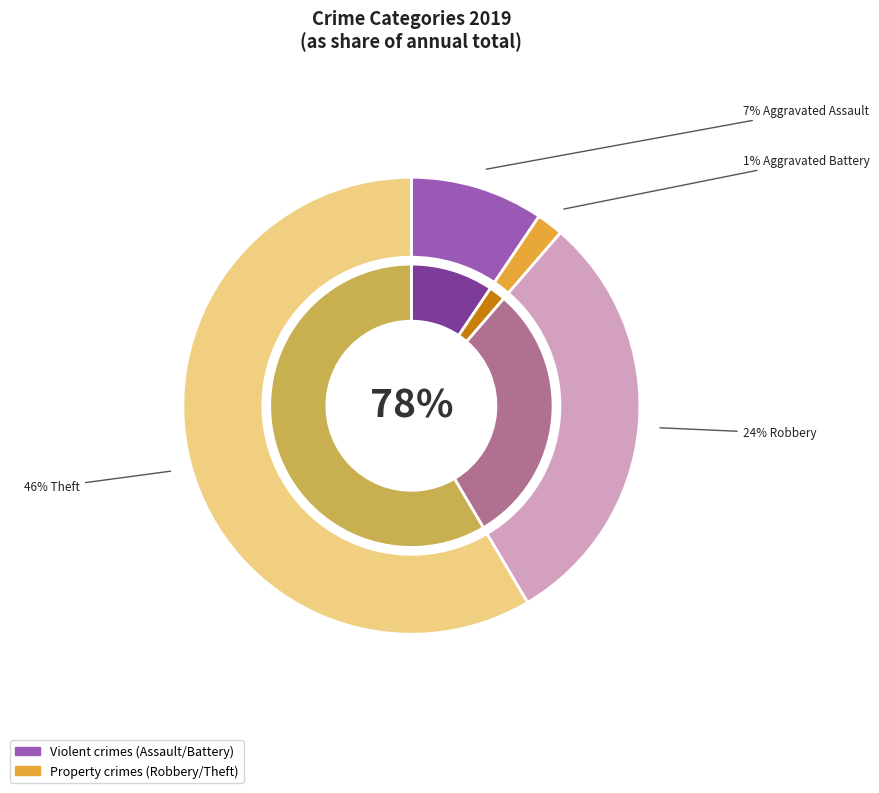

Does any single category account for the majority?

Yes